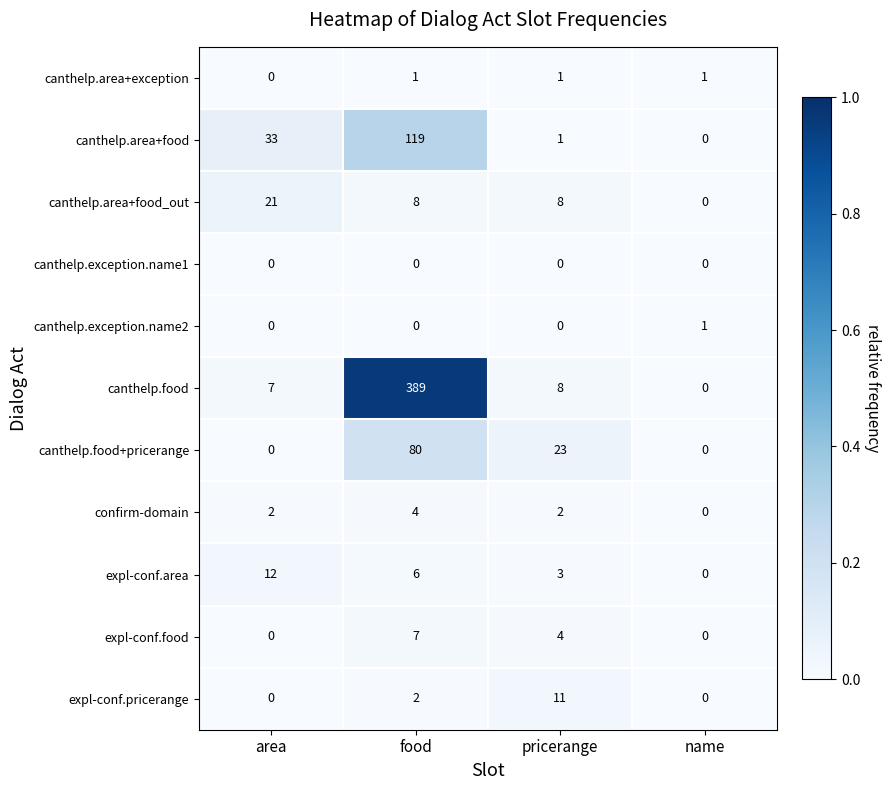

At which category is the sum across all series the highest?

food